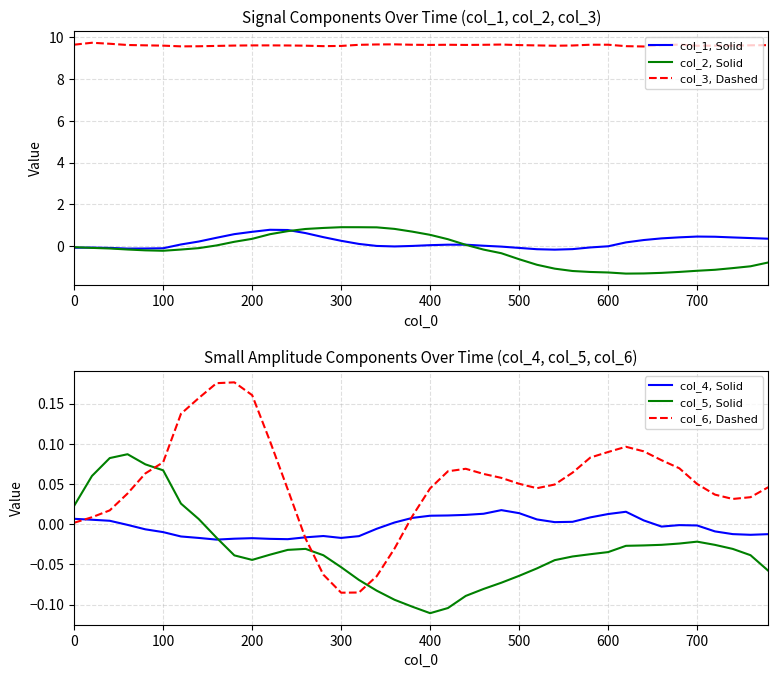

True or false: col_3, Dashed and col_1, Solid intersect in this chart.

False